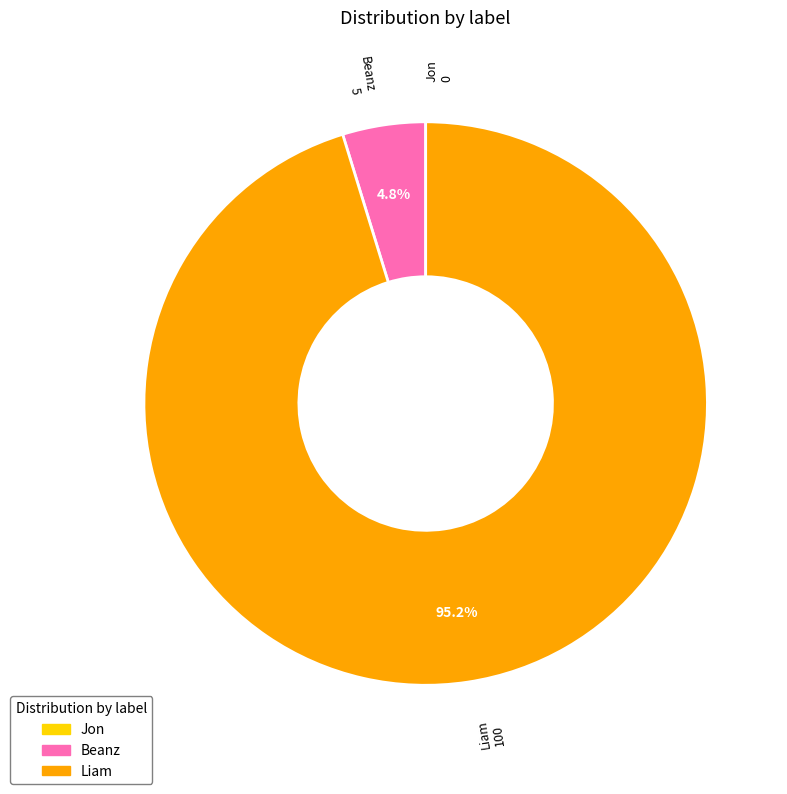

The Beanz slice represents 5% of the pie. True or false?

True